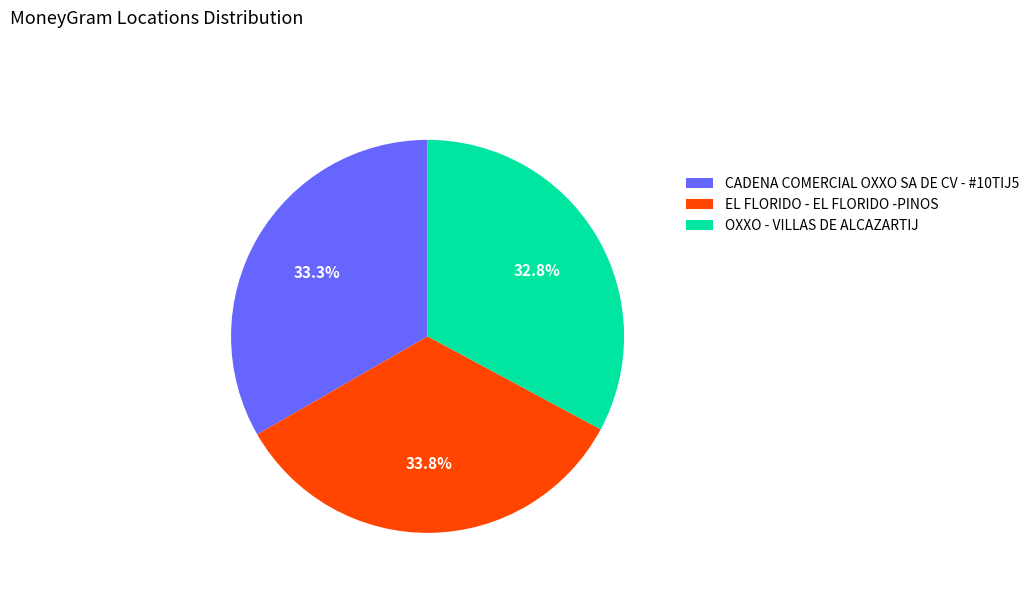

What percentage do OXXO - VILLAS DE ALCAZARTIJ and EL FLORIDO - EL FLORIDO -PINOS together represent?

66.7%